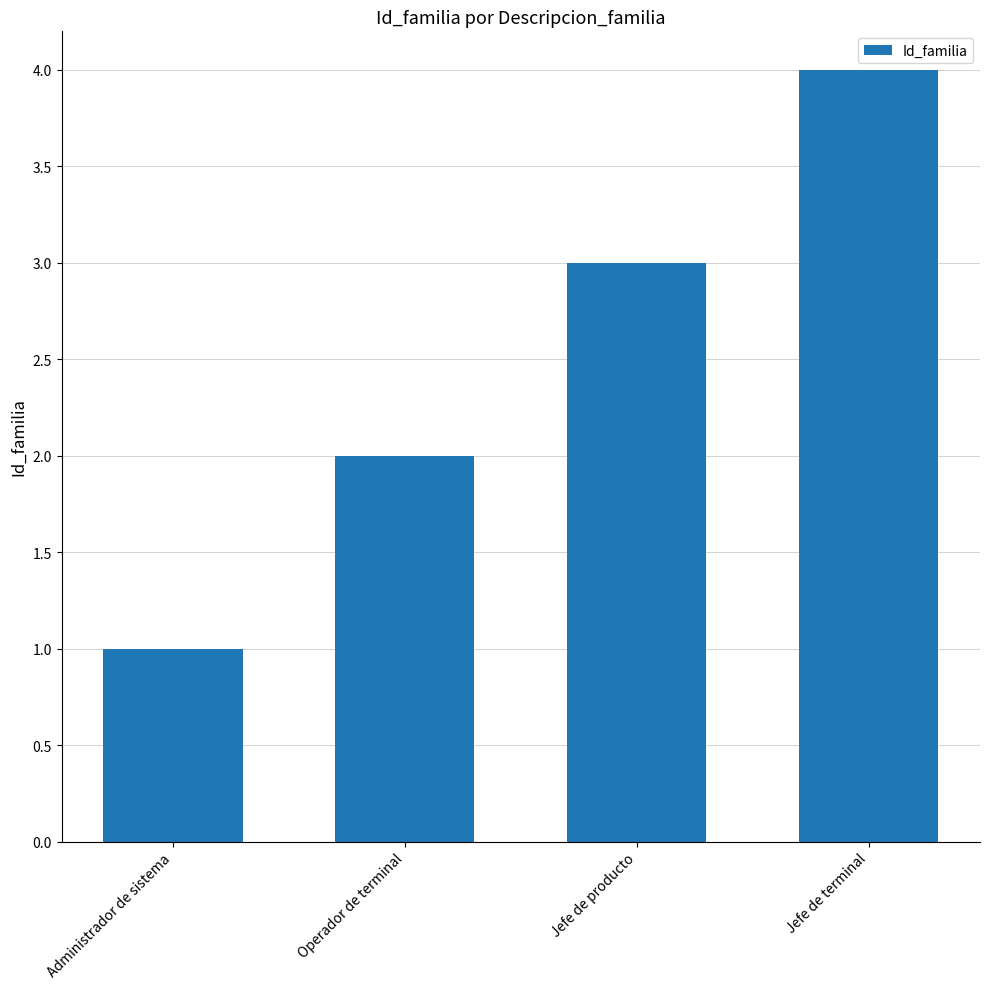

Where is the data nearest to the value 2?

Operador de terminal